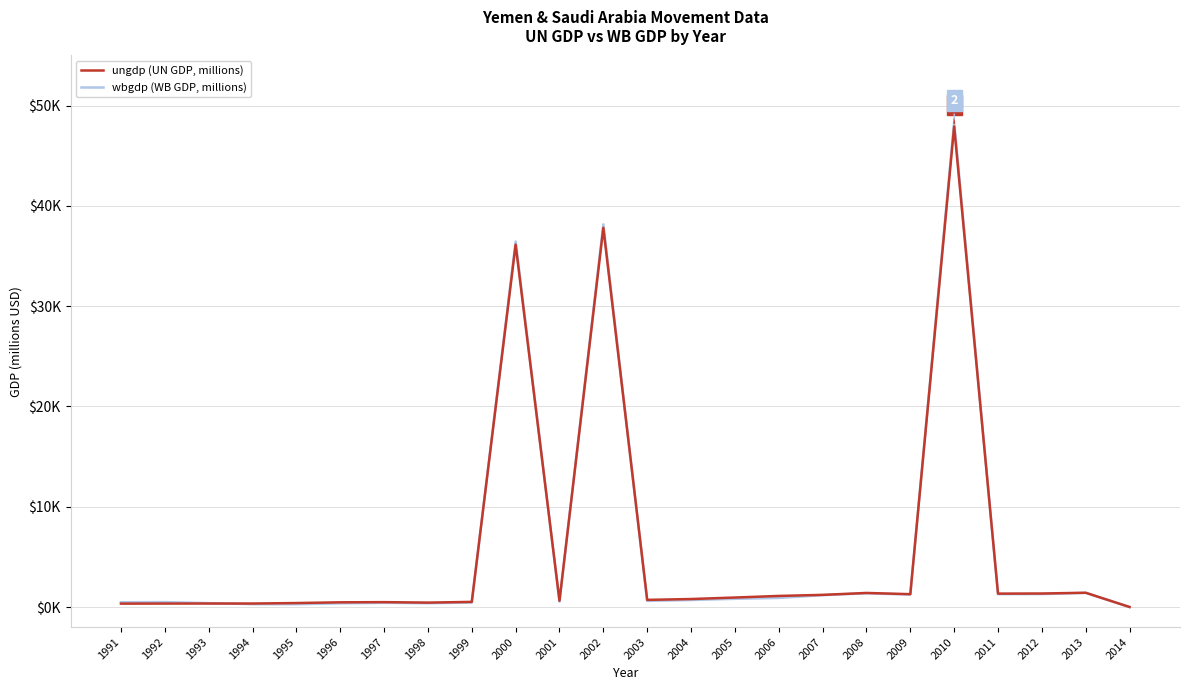

Rank the categories by wbgdp (WB GDP, millions) value from lowest to highest.

2014, 1995, 1994, 1996, 1998, 1993, 1997, 1999, 1991, 1992, 2001, 2003, 2004, 2005, 2006, 2007, 2009, 2011, 2012, 2008, 2013, 2000, 2002, 2010